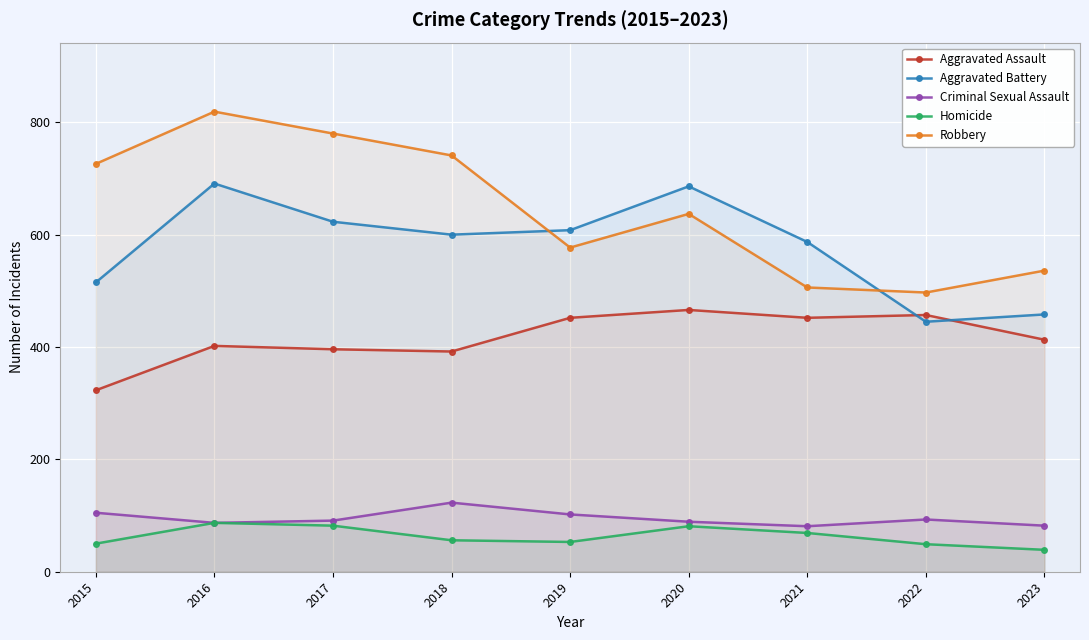

The value of Aggravated Assault at 2020 is 466. True or false?

True